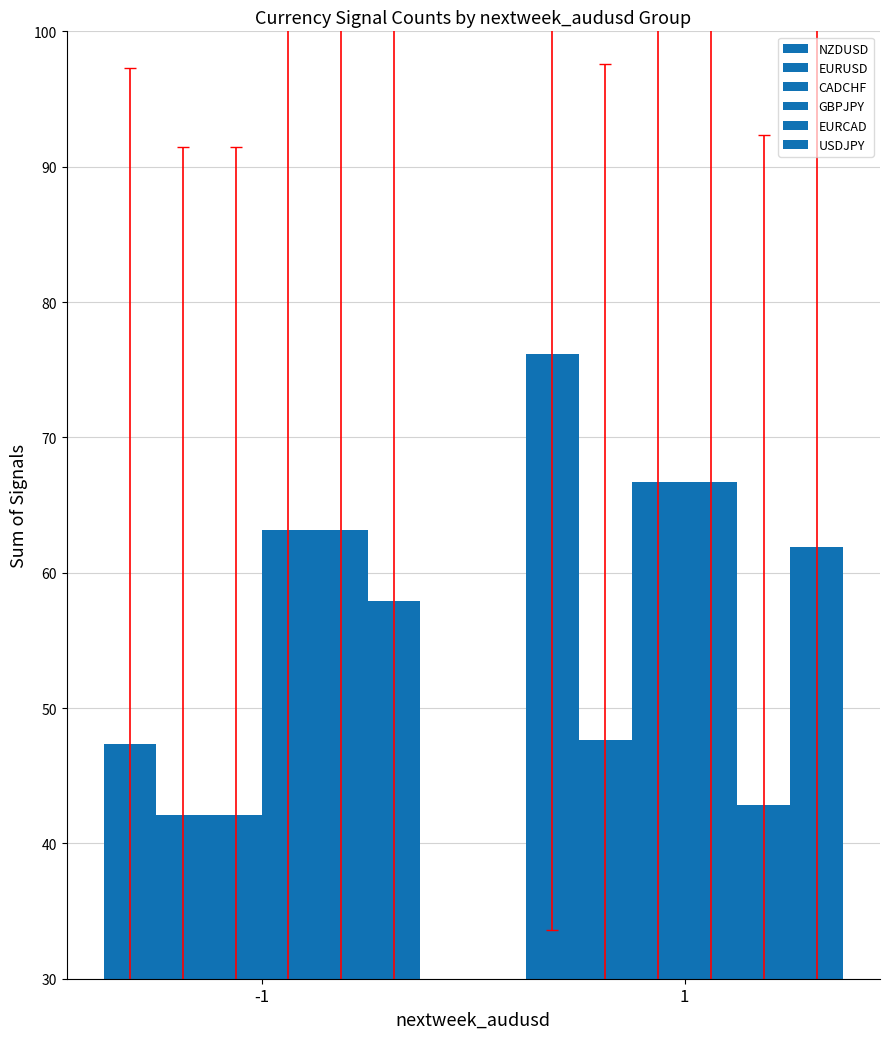

Are the bars grouped side by side (vs. stacked)?

Yes